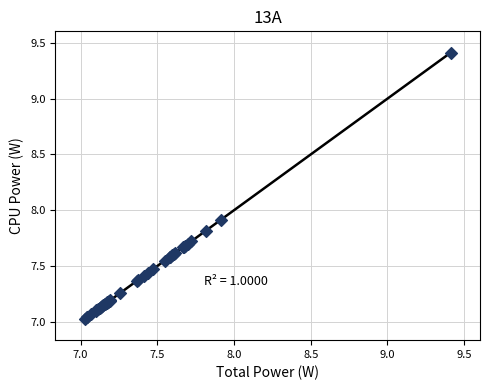

What Y value in the scatter plot is closest to 8?

7.9